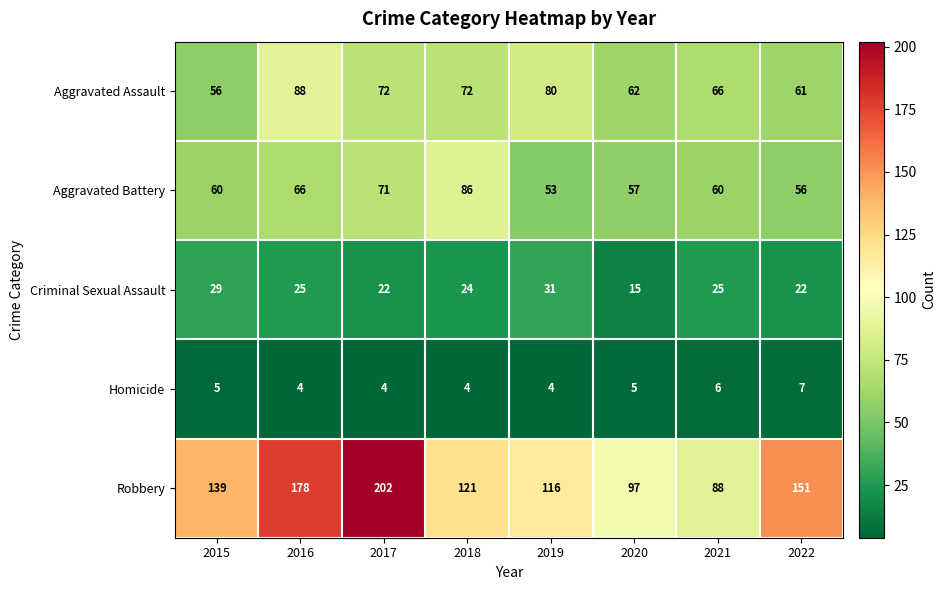

What is the average value of the Criminal Sexual Assault series?

24